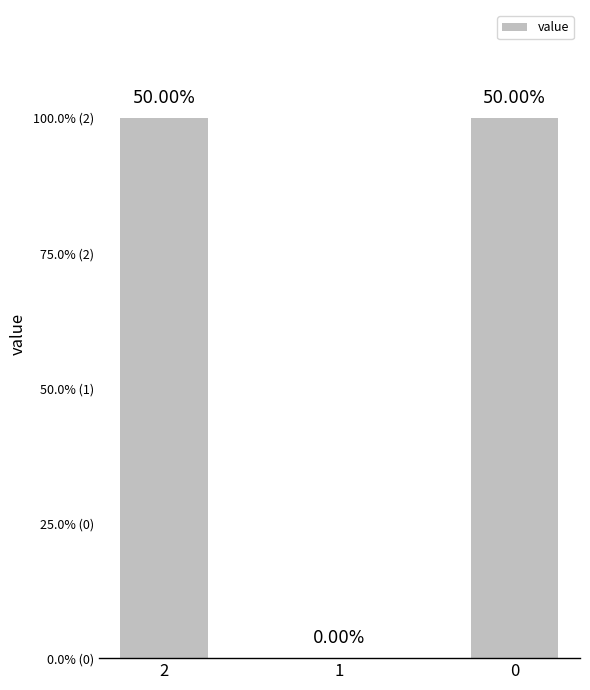

Which label corresponds to the smallest value in the chart?

1